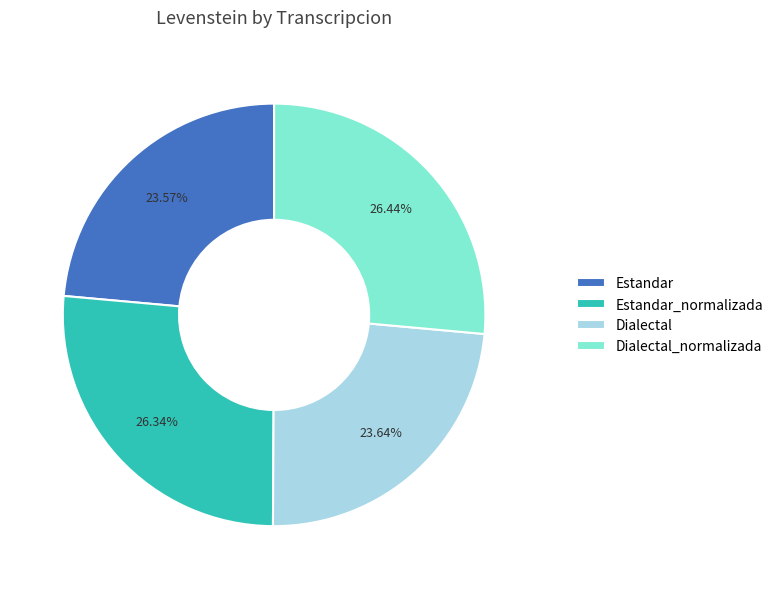

How many slices are in this pie chart?

4